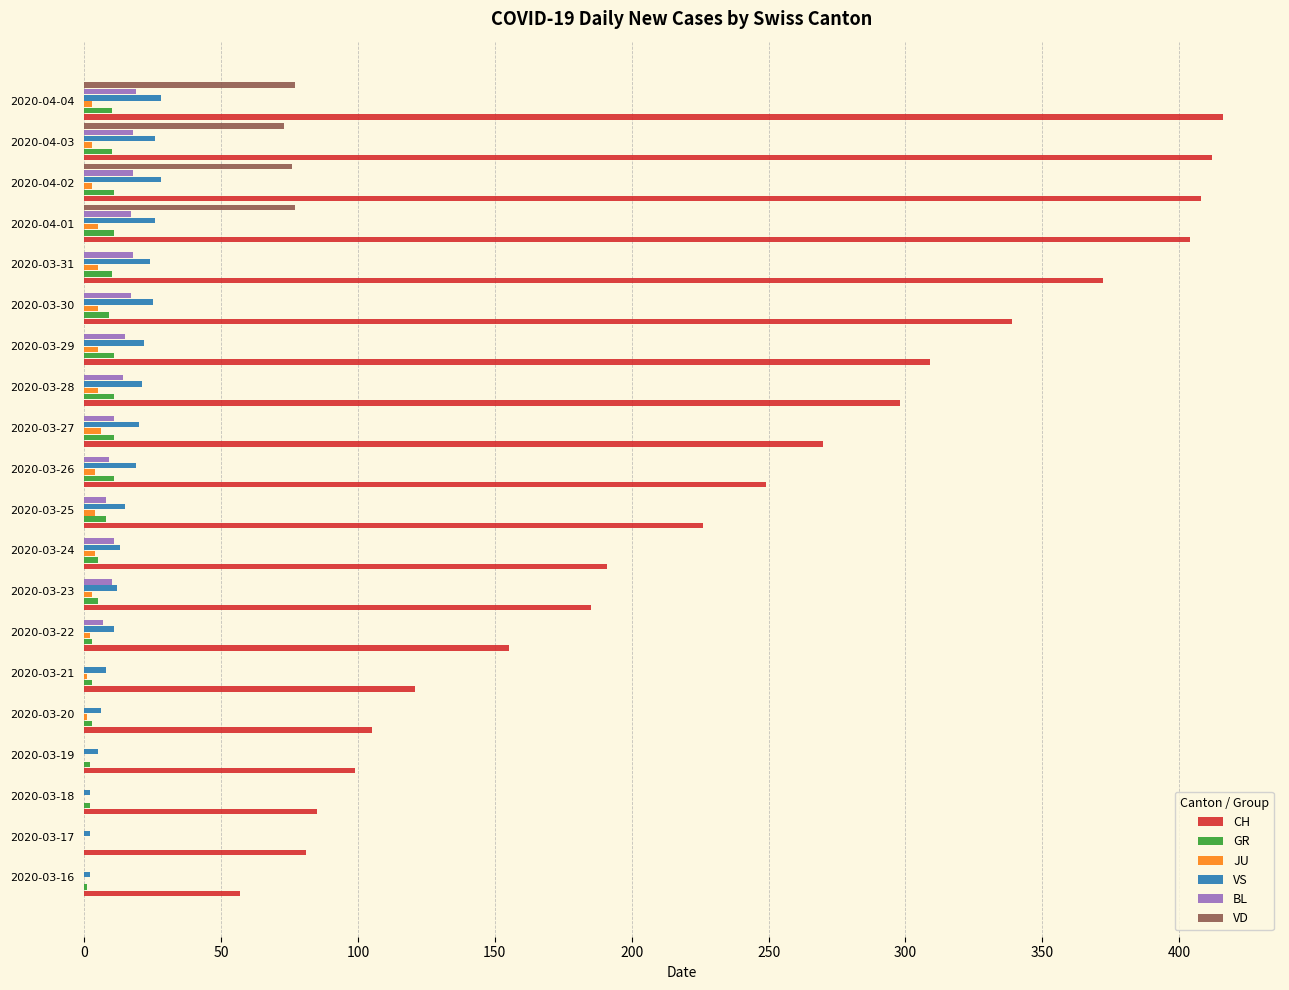

What is the sum of all GR values?

137